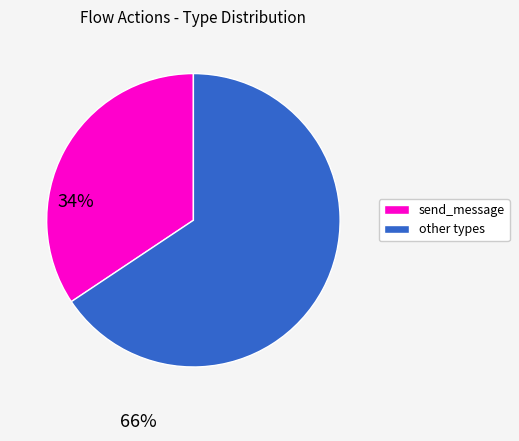

Is there any slice that represents more than half of the pie?

Yes